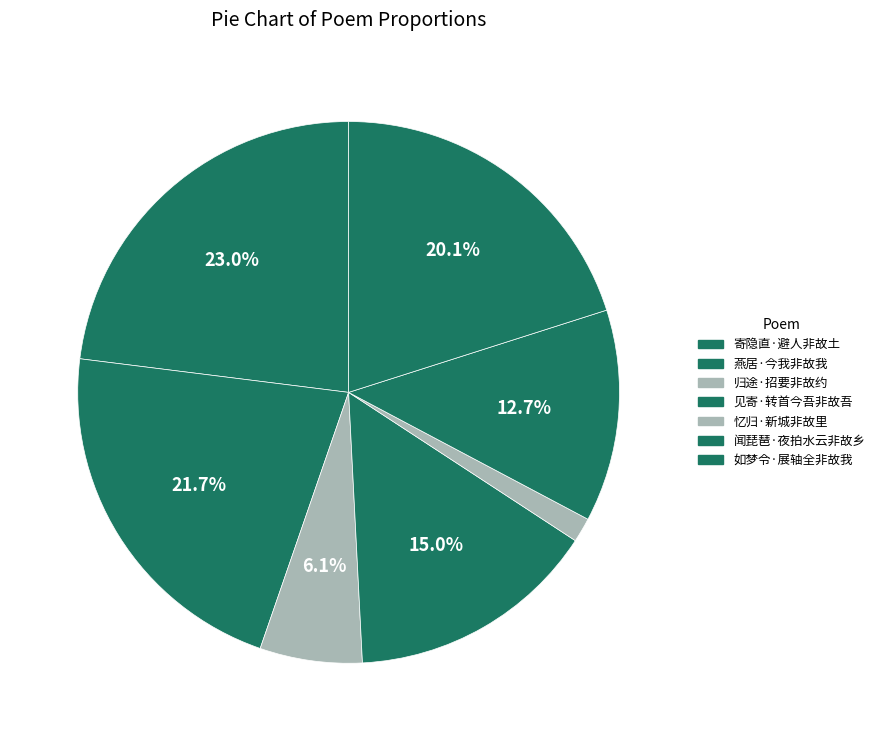

Is 闻琵琶·夜拍水云非故乡 the majority of the pie?

No